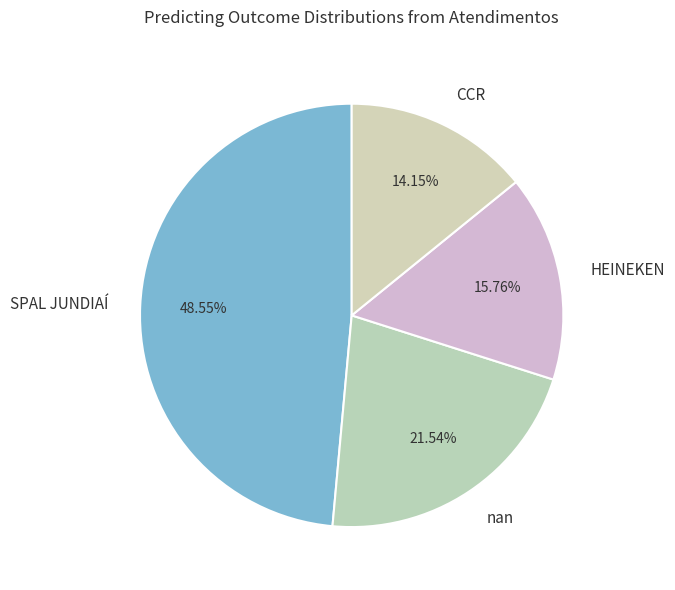

Which category has the biggest portion of the pie?

SPAL JUNDIAÍ